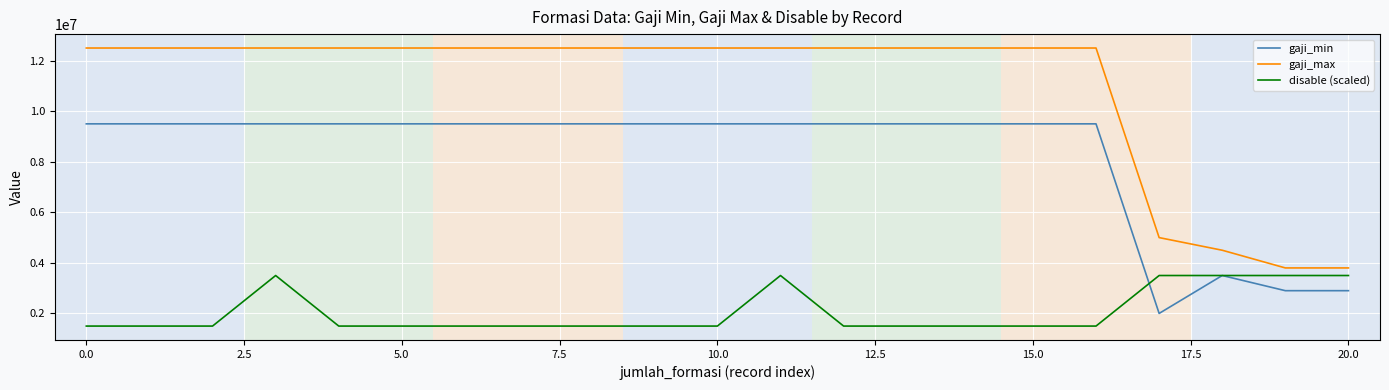

How many lines are shown in the chart?

3